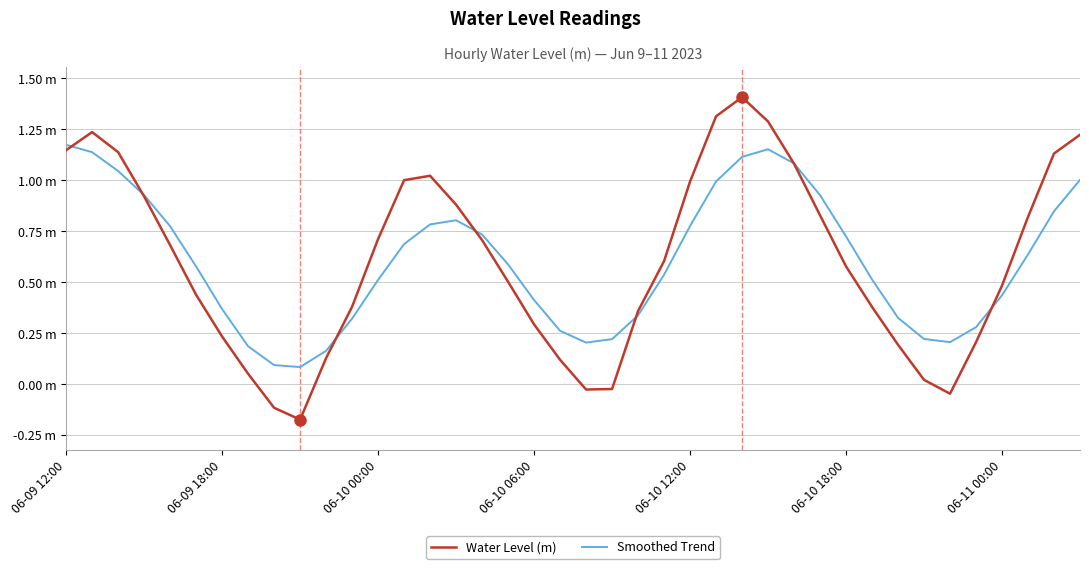

Between which two adjacent categories do Water Level (m) and Smoothed Trend first intersect?

06-09 12:00 and 06-09 18:00